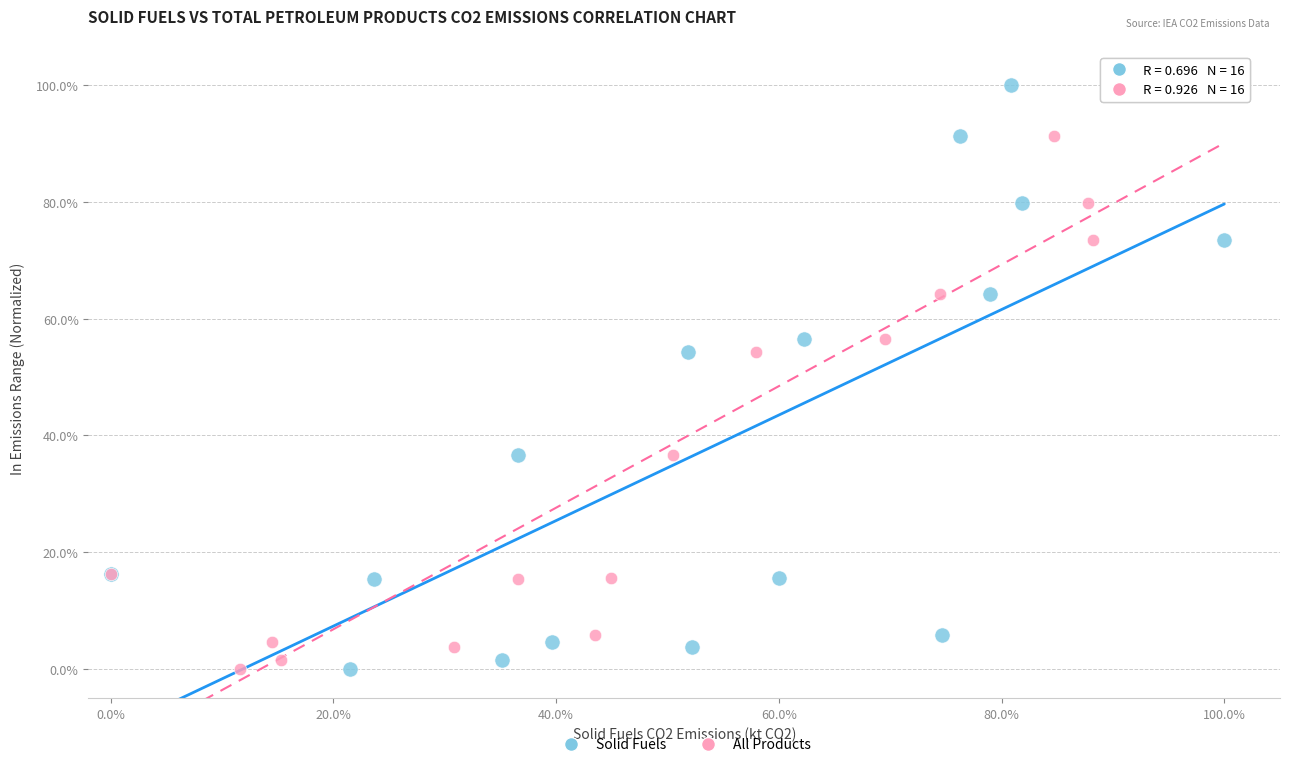

What are all the series names shown in the legend?

Solid Fuels, All Products